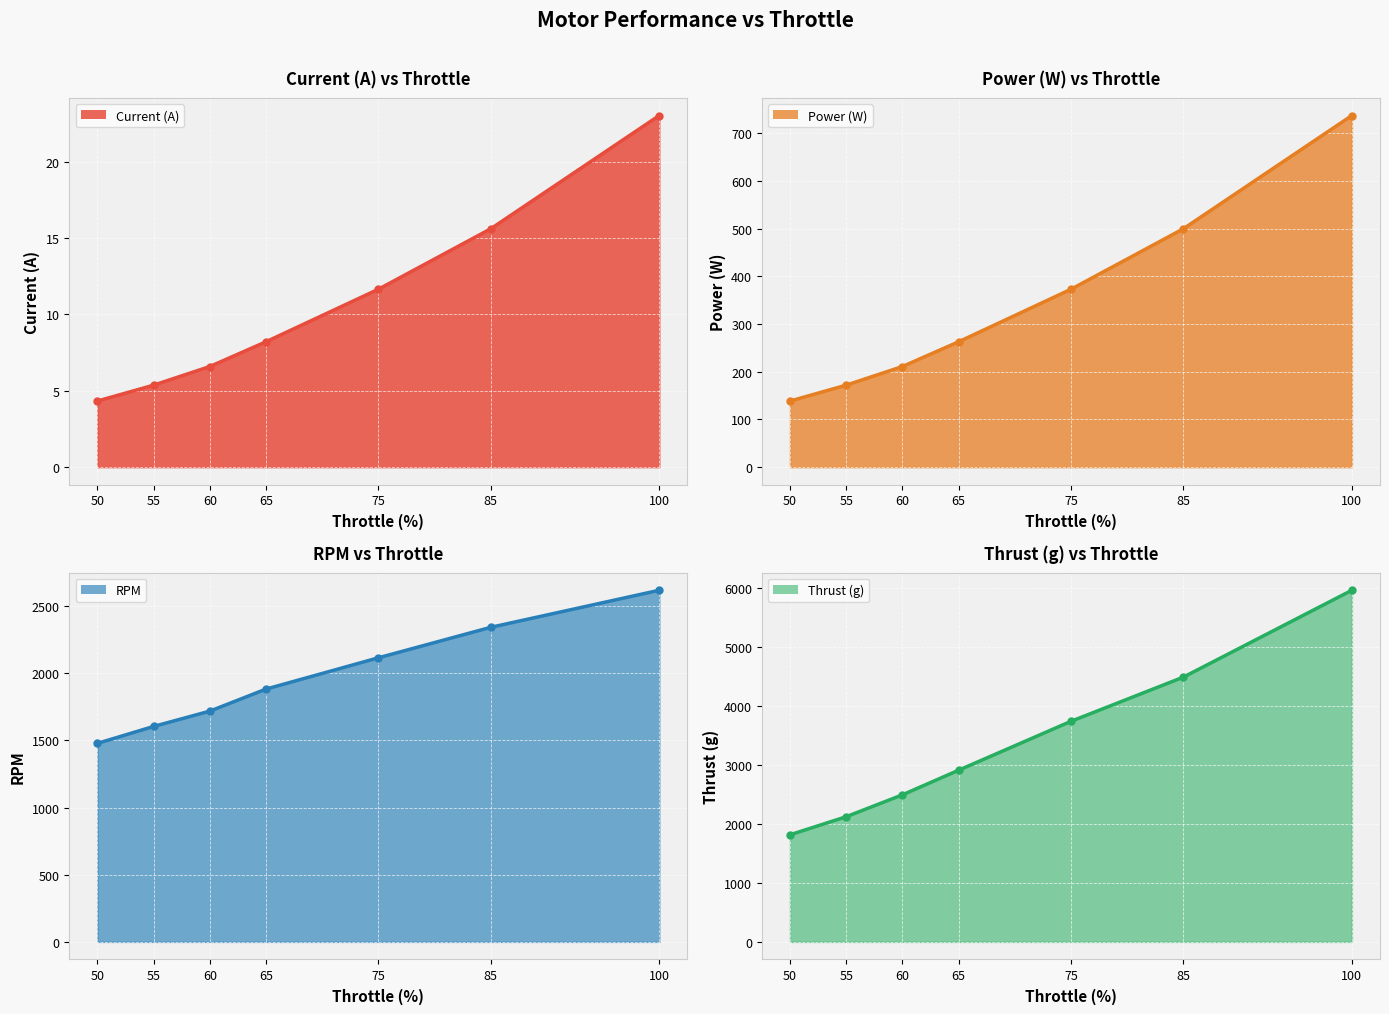

What is the lowest value of the RPM line series?

1478.0